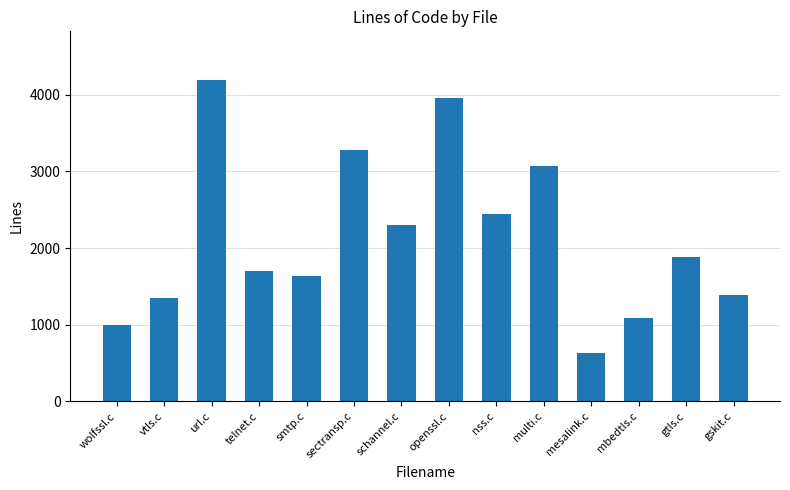

Reading left to right, extract all data points from this chart.

wolfssl.c=991	vtls.c=1349	url.c=4196	telnet.c=1699	smtp.c=1639	sectransp.c=3277	schannel.c=2302	openssl.c=3952	nss.c=2444	multi.c=3074	mesalink.c=627	mbedtls.c=1086	gtls.c=1881	gskit.c=1381